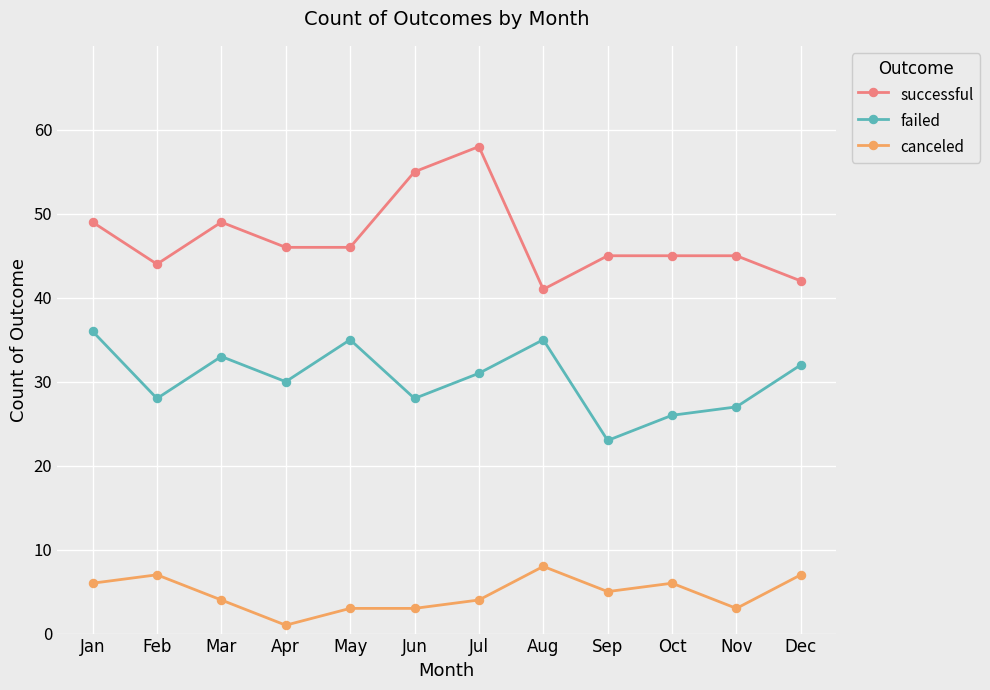

What are all the series names shown in the legend?

successful, failed, canceled